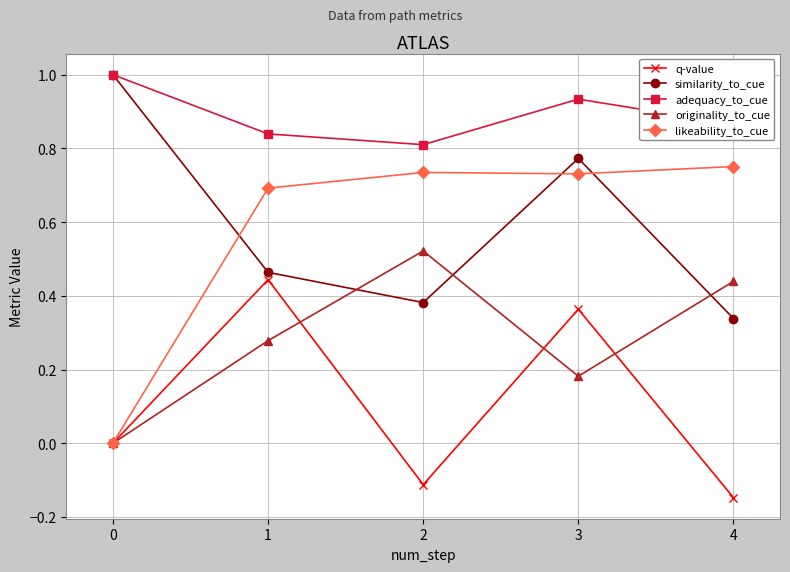

Where is adequacy_to_cue nearest to the value 0?

2